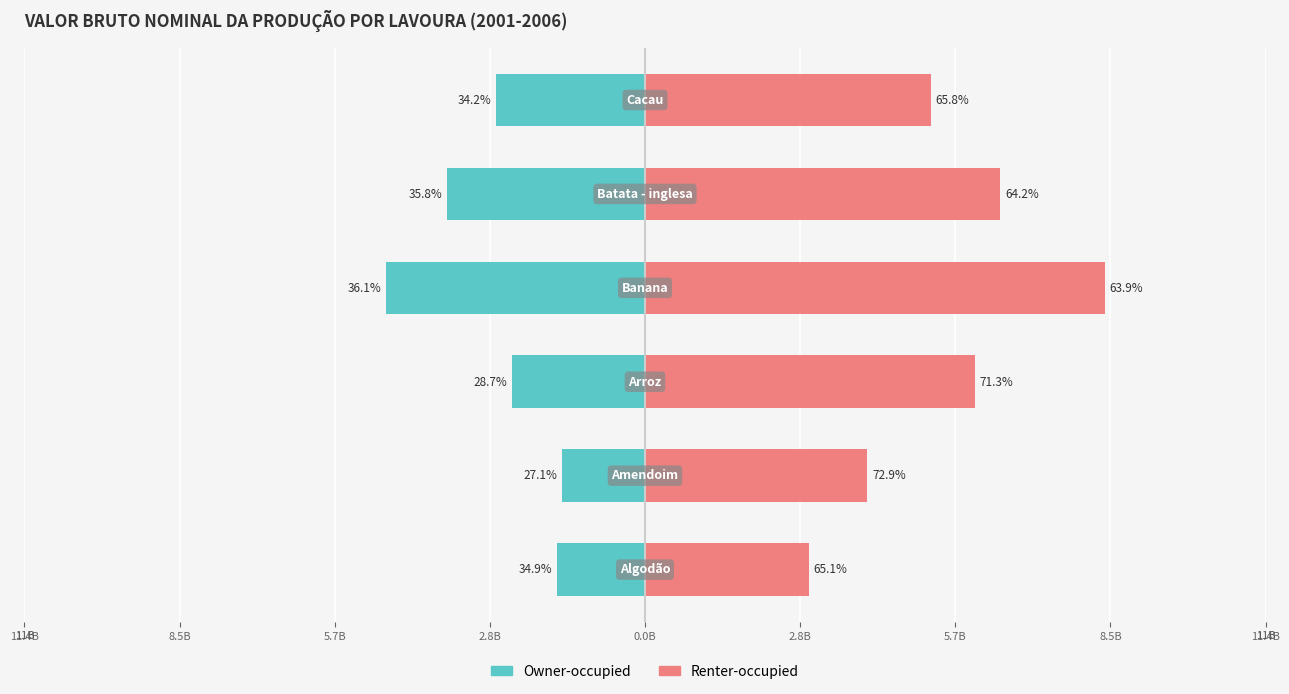

What value does the Owner-occupied series have at 0.0B?

-3632553533.3